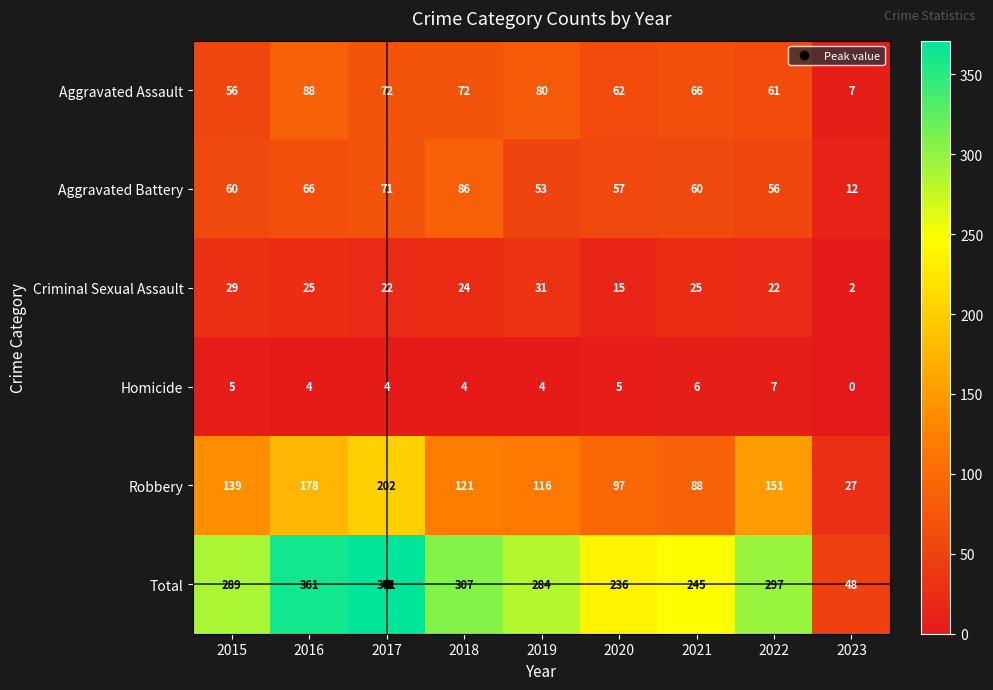

The value of Aggravated Battery at 2021 is 60. True or false?

True